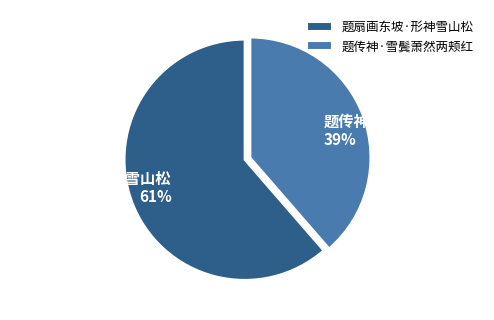

The 题扇画东坡·形神雪山松 slice represents 47% of the pie. True or false?

False